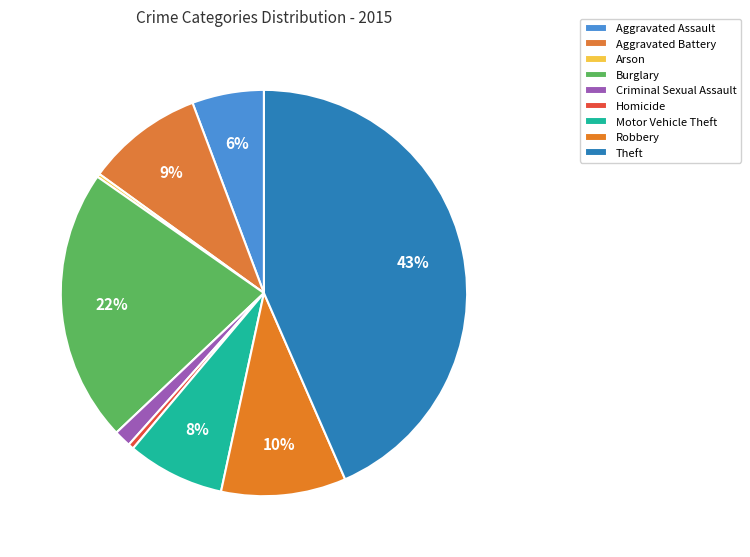

To the nearest percent, what is the difference between the Motor Vehicle Theft and Robbery slice percentages?

2%